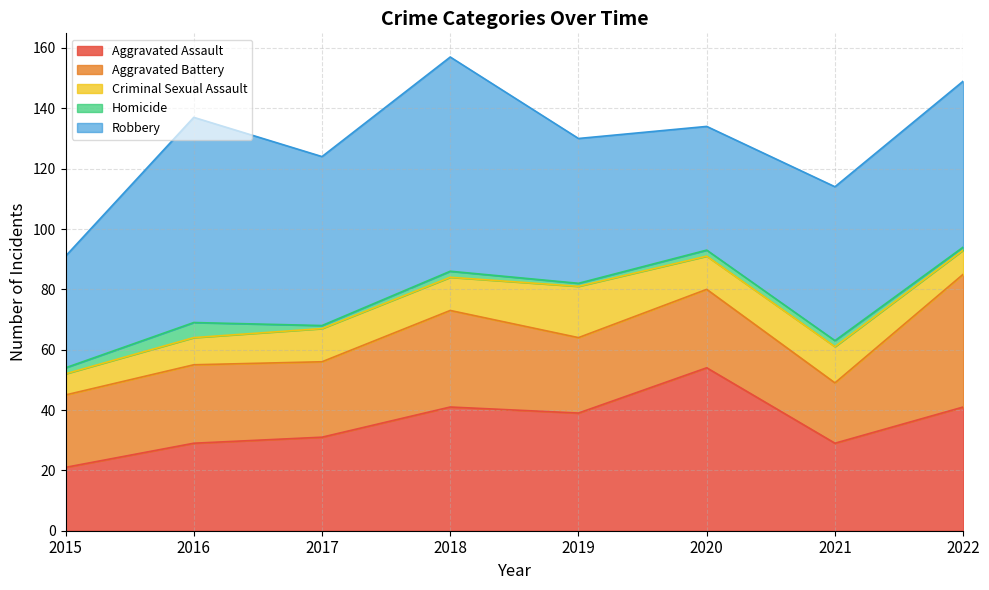

In Aggravated Battery, how many points are lower than both neighbors (excluding endpoints)?

3